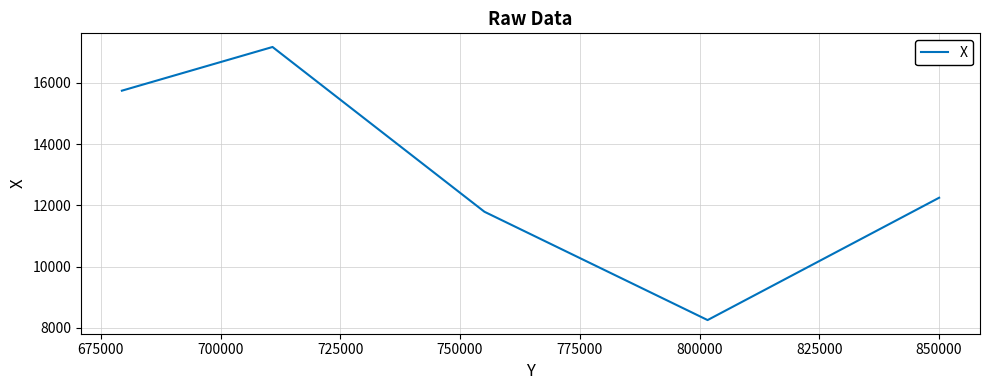

What is the difference between the second highest and minimum values?

7493.3